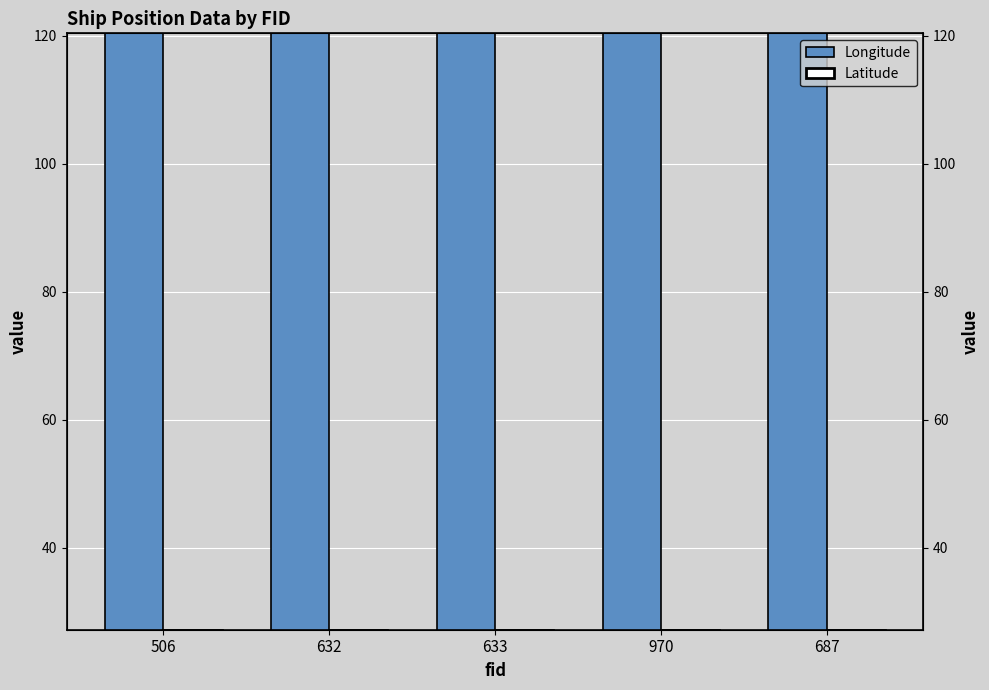

What are all the series names shown in the legend?

Longitude, Latitude